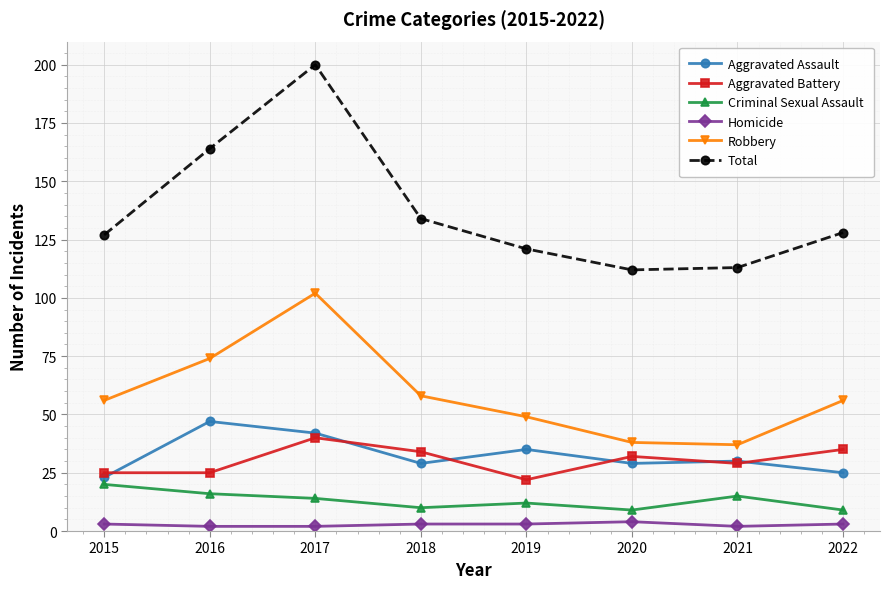

What is the total value across all series at 2017?

400